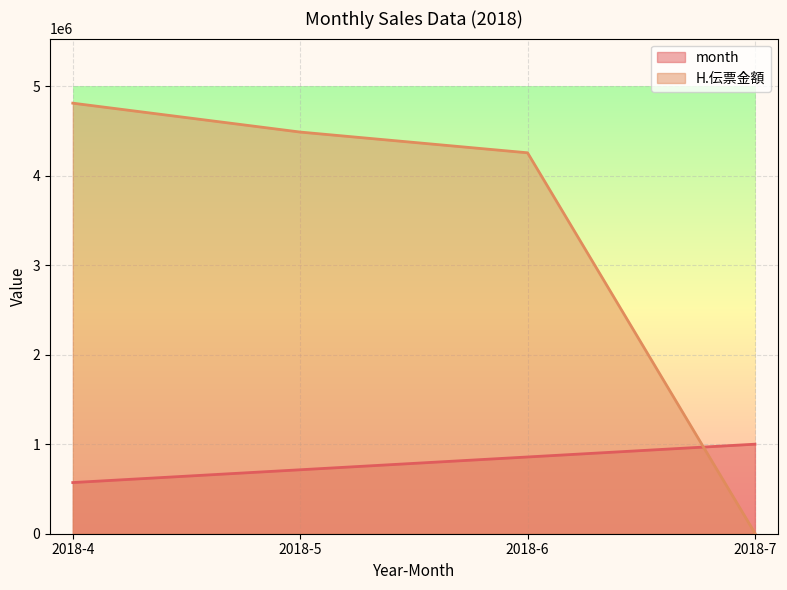

Reading left to right, transcribe all the data shown in this chart.

month: 571428.6	714285.7	857142.9	1000000.0
H.伝票金額: 4808921.0	4486113.0	4254639.0	5764.0